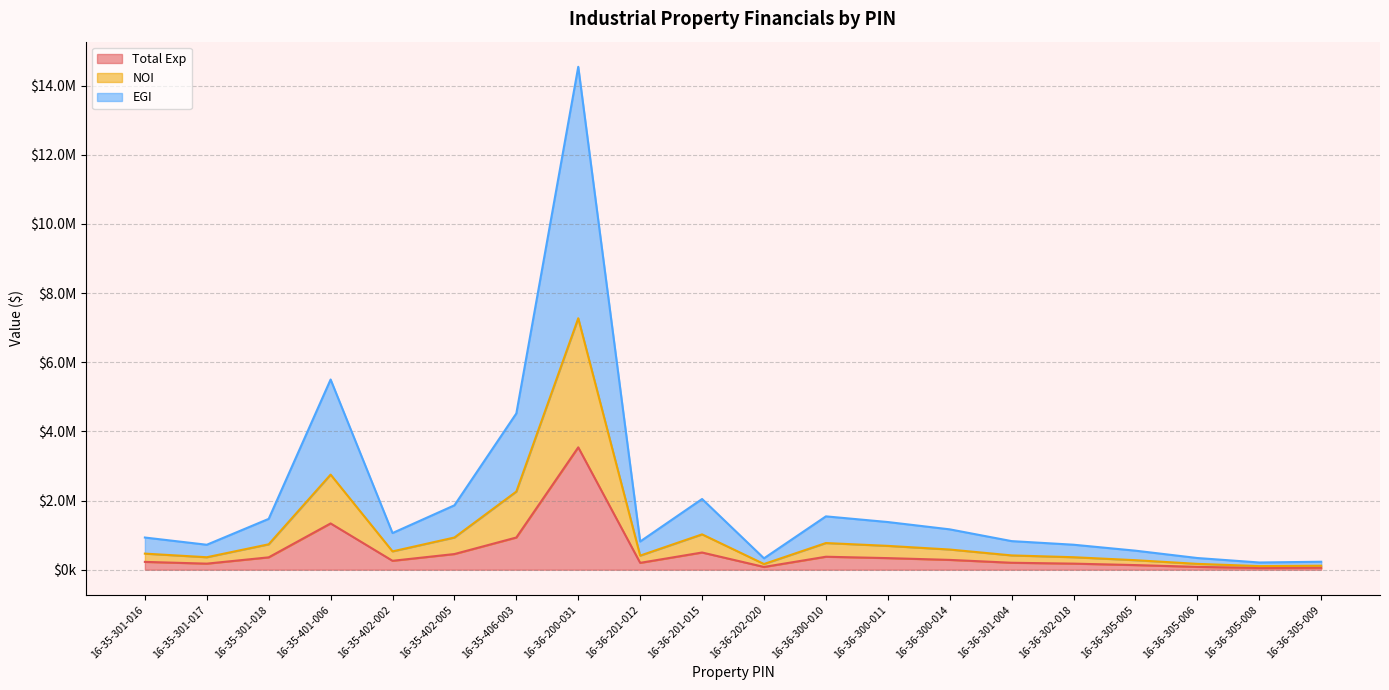

At which label does NOI first exceed 530178?

16-35-301-018